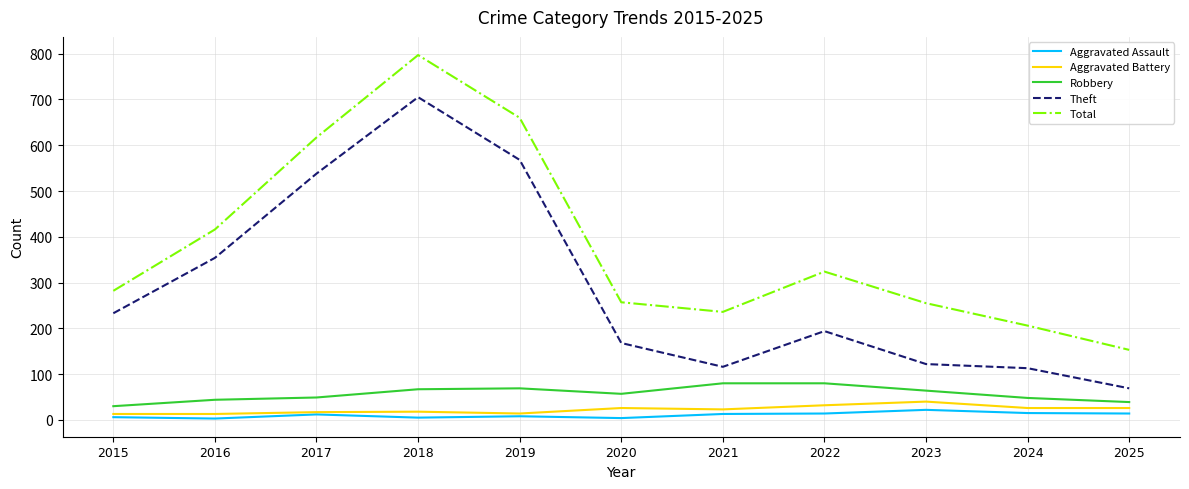

What is the sum of all Robbery values?

627